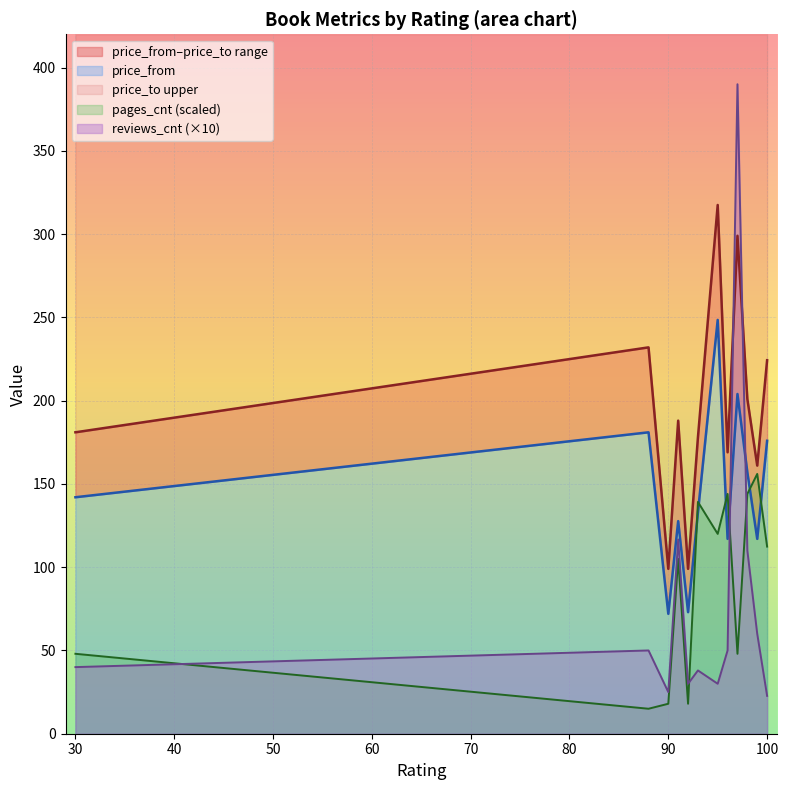

True or false: price_from and price_to cross at least once.

False